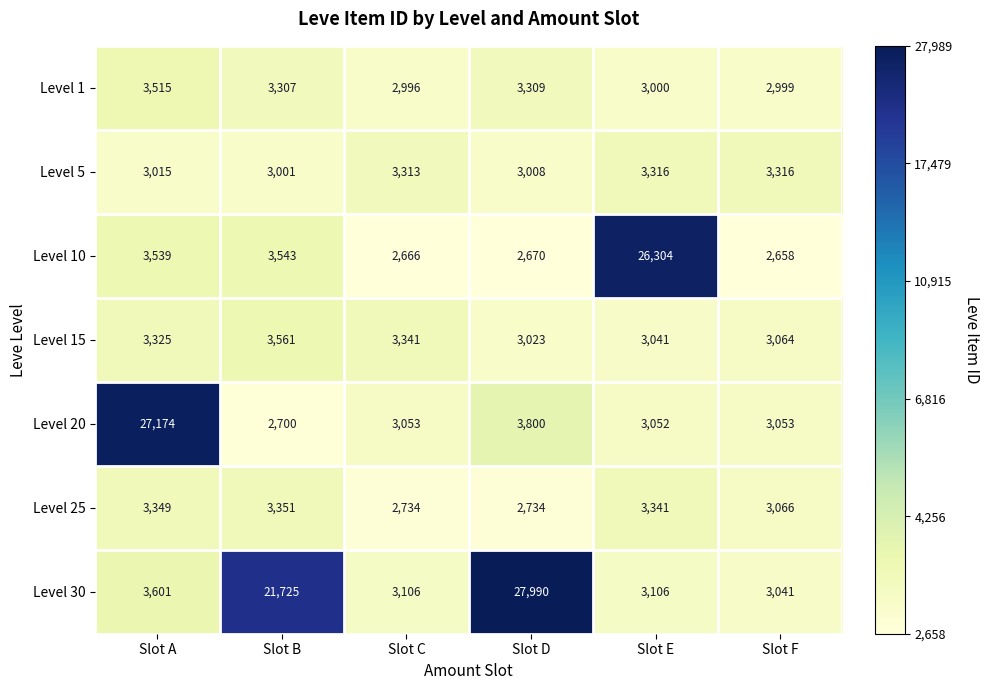

What is the total value across all series at Slot C?

21209